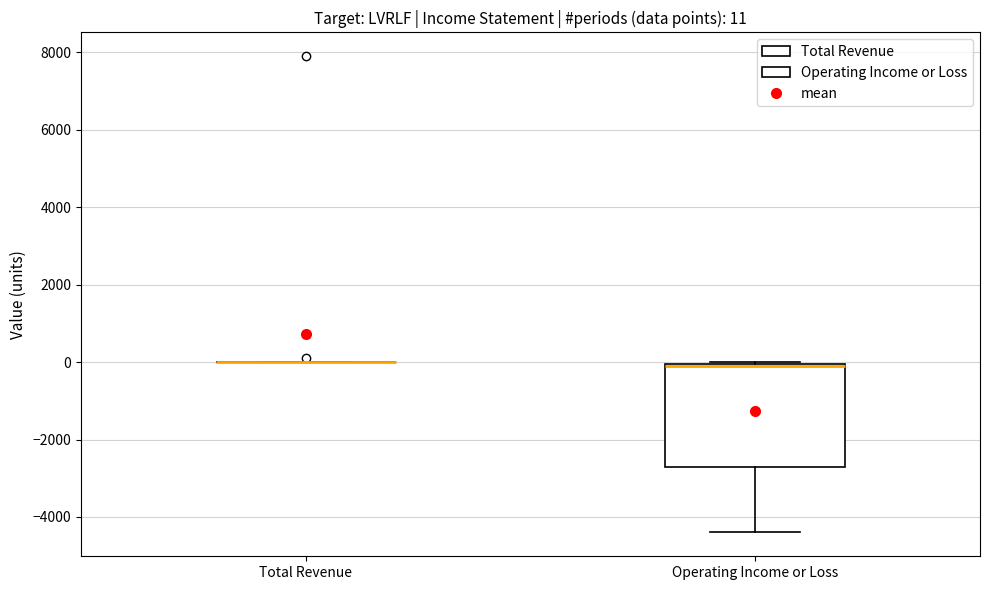

Which box is the tallest, from its lower edge to its upper edge?

Operating Income or Loss